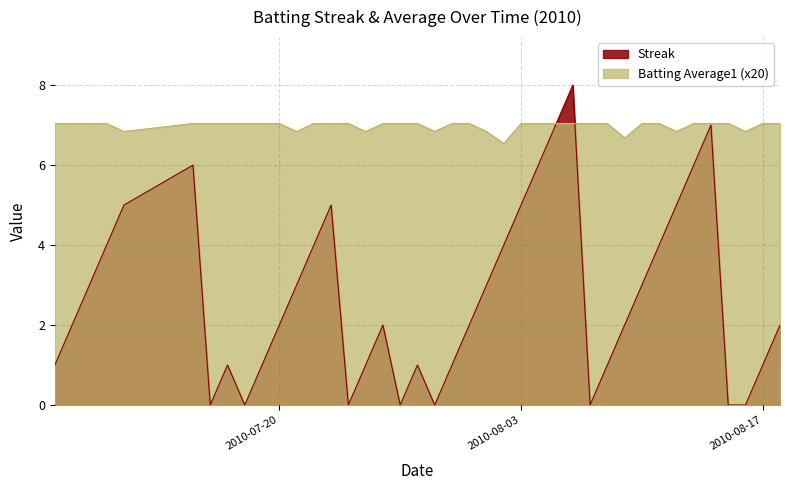

The value of Streak at 2010-08-15 is -5.3. True or false?

False